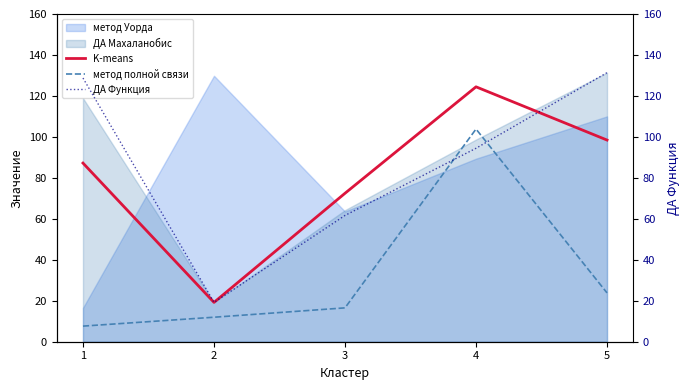

How many values in the метод полной связи series exceed 16?

3